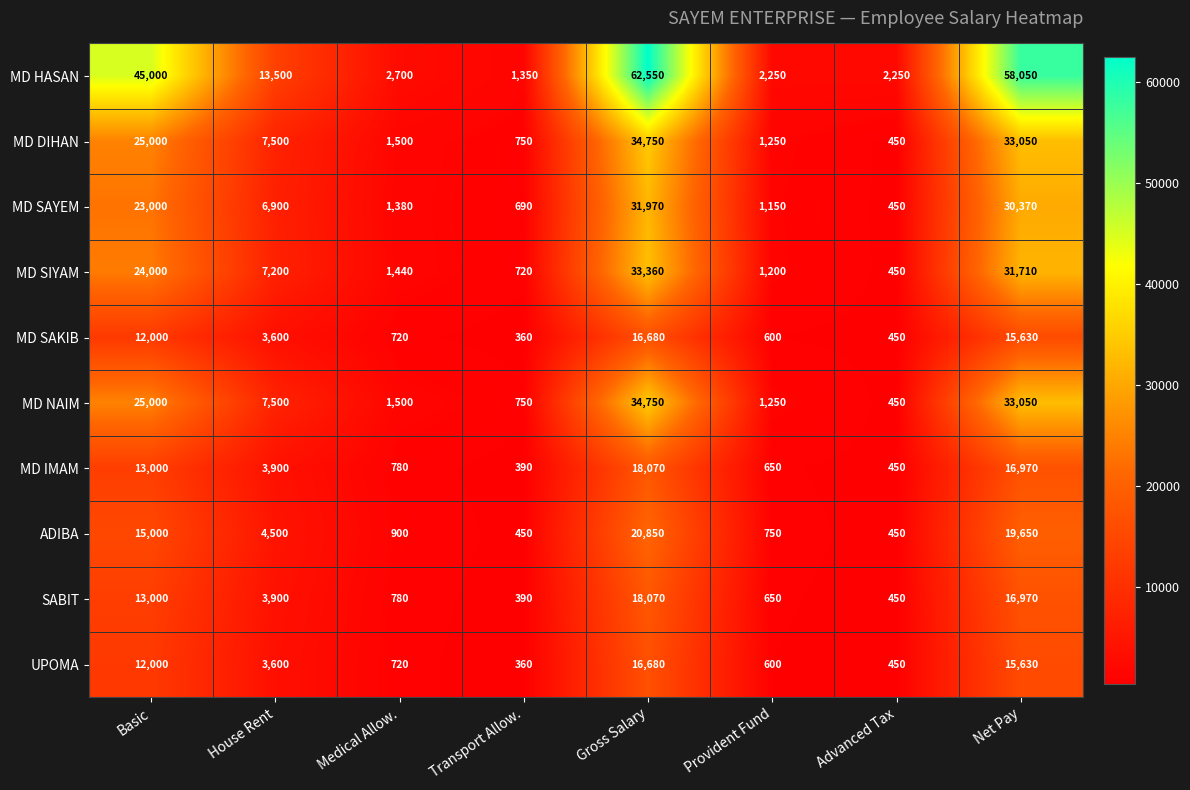

Which category has the highest value in the SABIT series?

Gross Salary